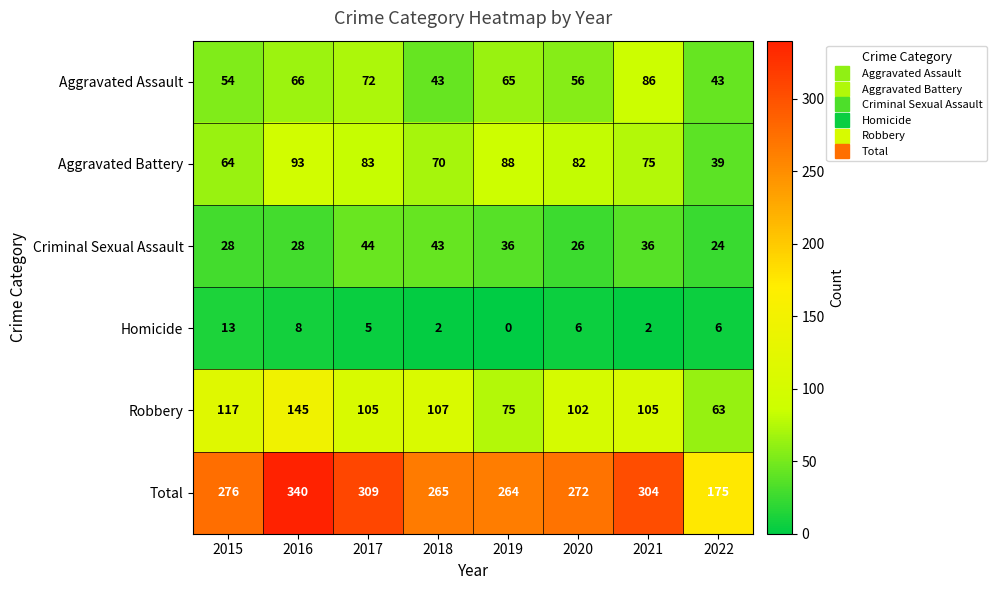

Read the Homicide value at 2020, to the nearest 10.

10